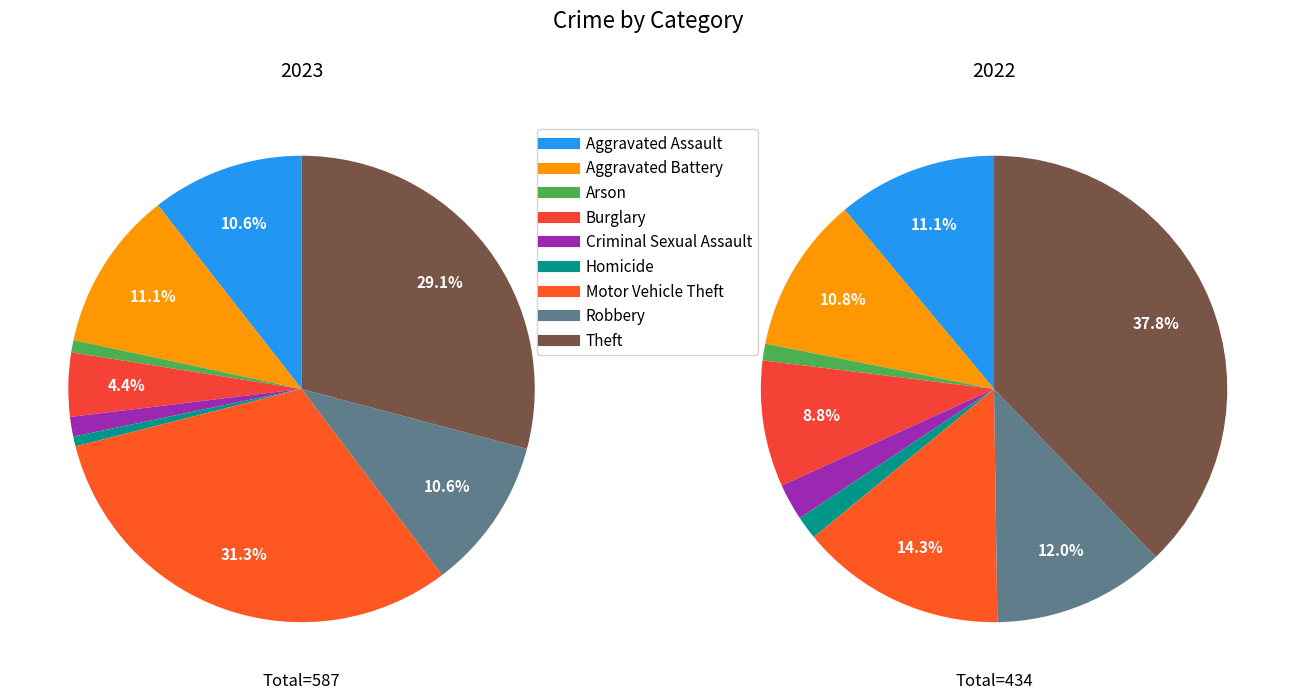

To the nearest percent, what is the difference between the largest and smallest slice percentages?

31%